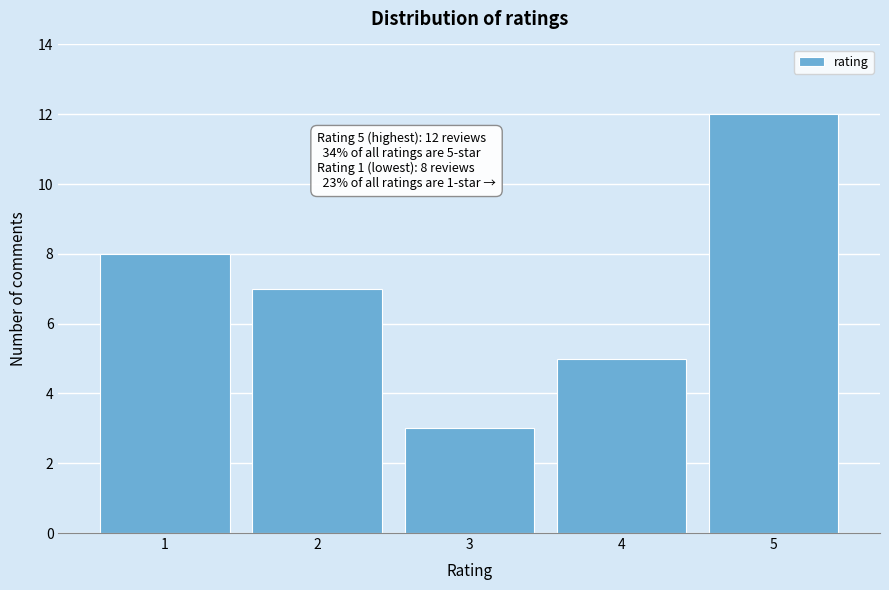

Reading left to right, list all the values displayed in this chart.

1=8	2=7	3=3	4=5	5=12